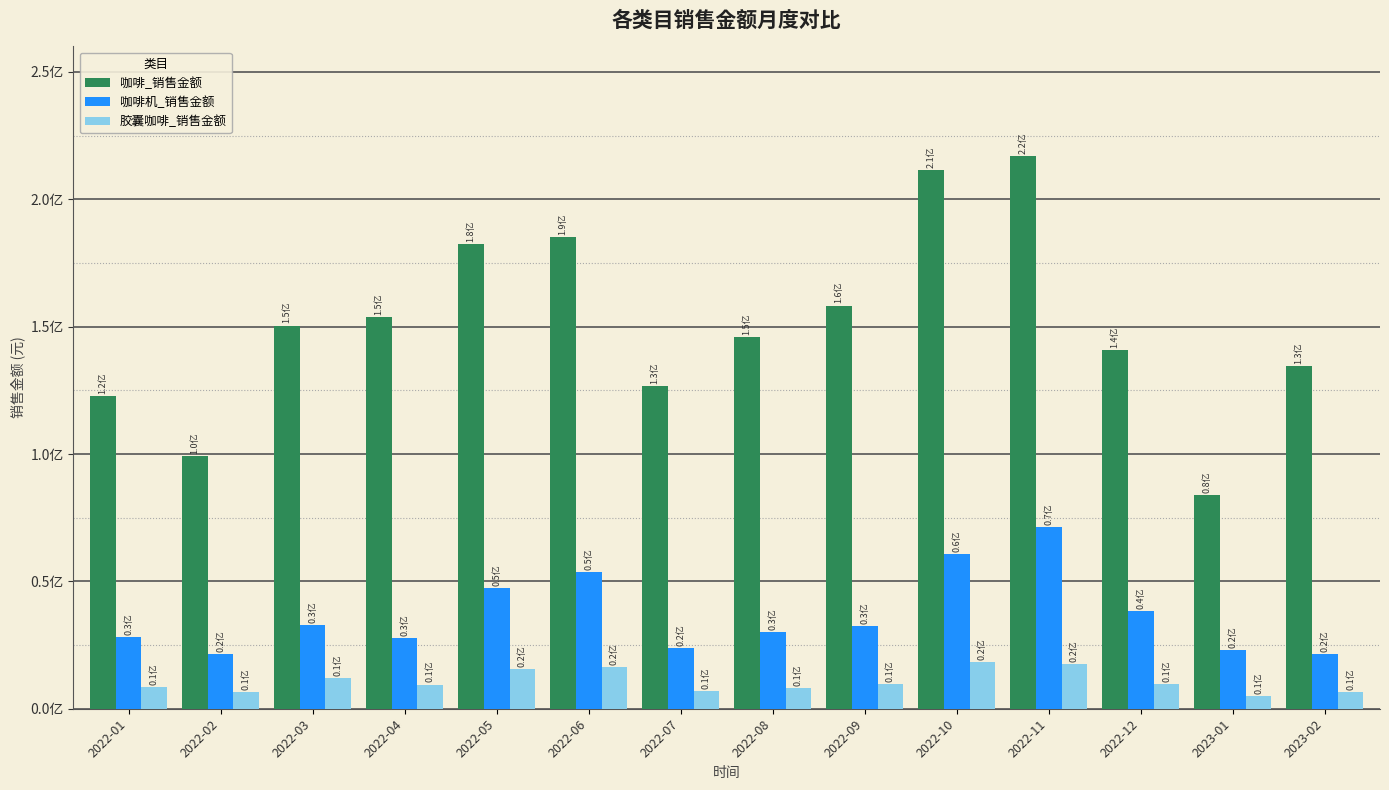

Which series has the largest range (max minus min)?

咖啡_销售金额